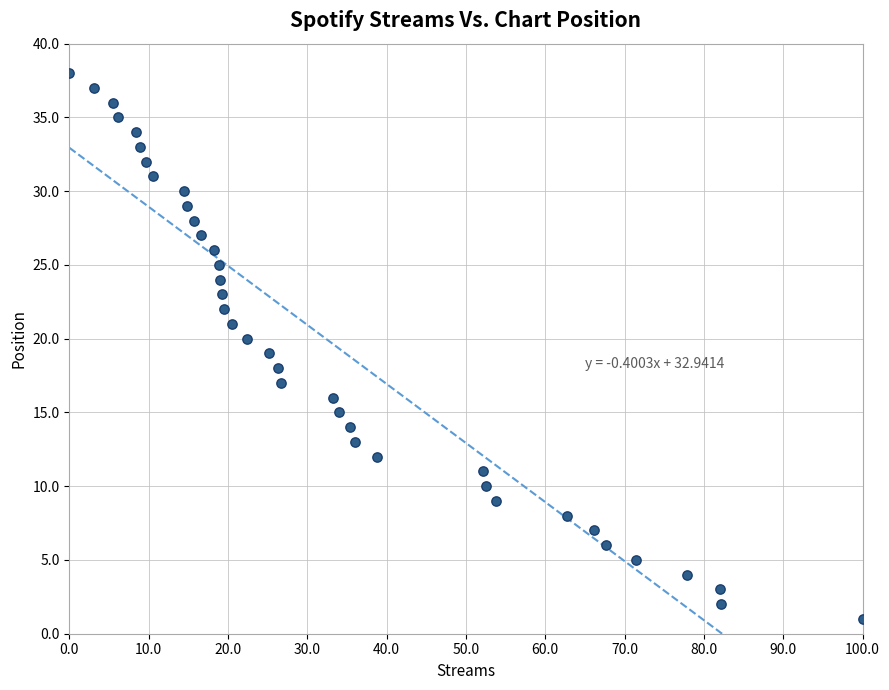

What is the range of Y values (max minus min)?

37